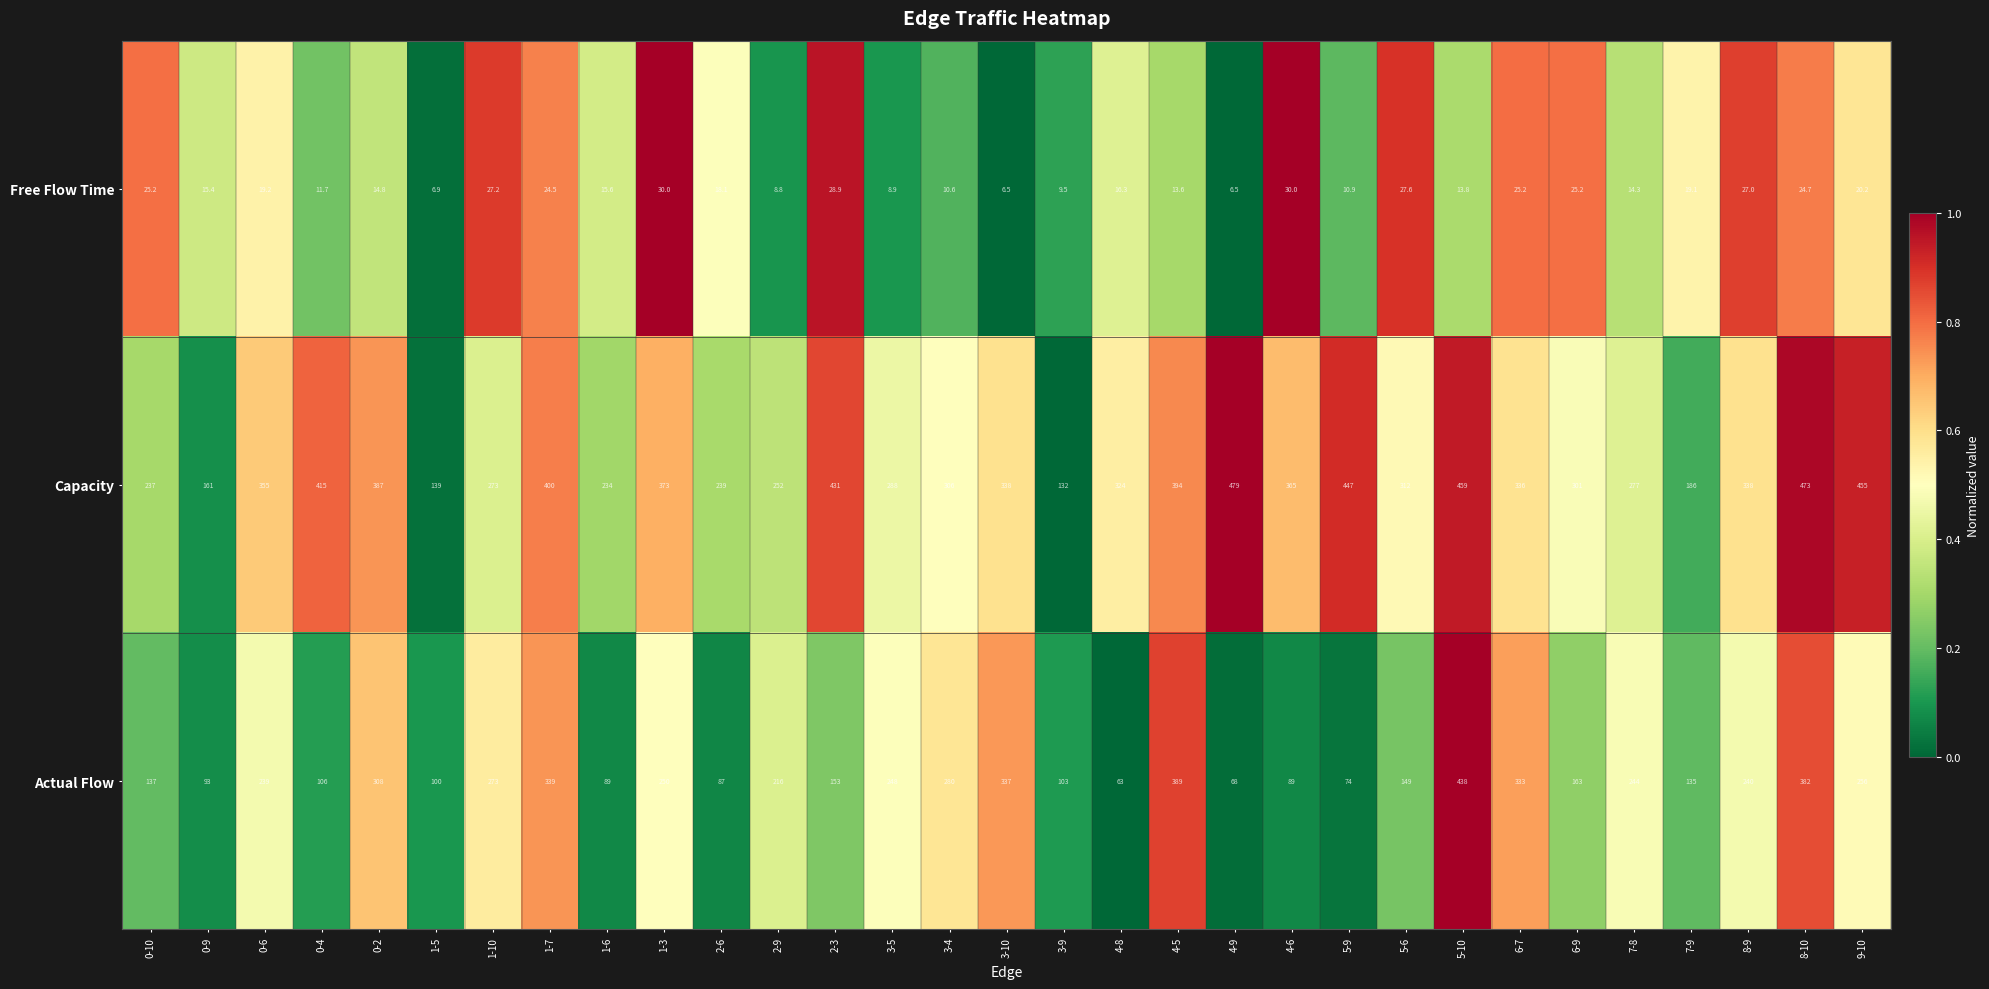

Which series changed the most between 1-10 and 8-9?

Capacity